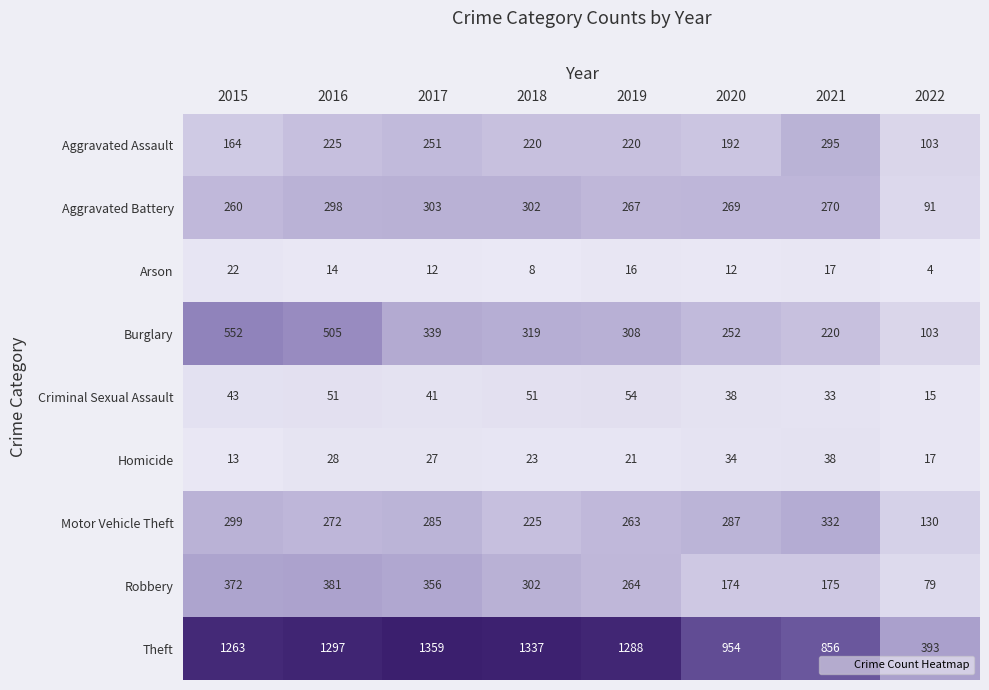

List the labels in order of Motor Vehicle Theft value, smallest first.

2022, 2018, 2019, 2016, 2017, 2020, 2015, 2021